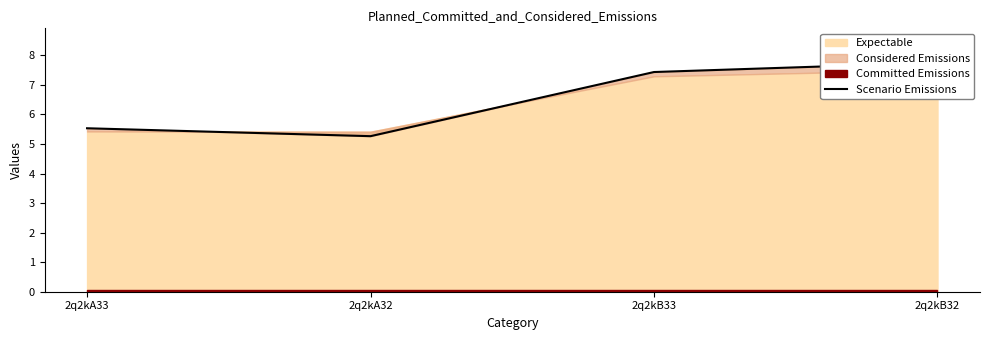

Rank the categories by value from lowest to highest.

2q2kA32, 2q2kA33, 2q2kB33, 2q2kB32